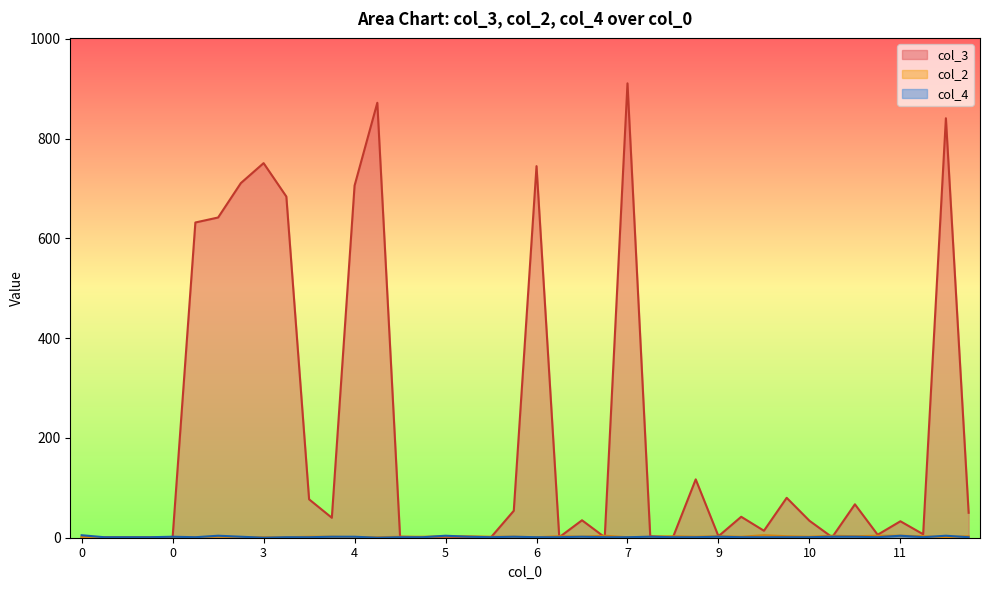

Which series has the widest spread of values?

col_3